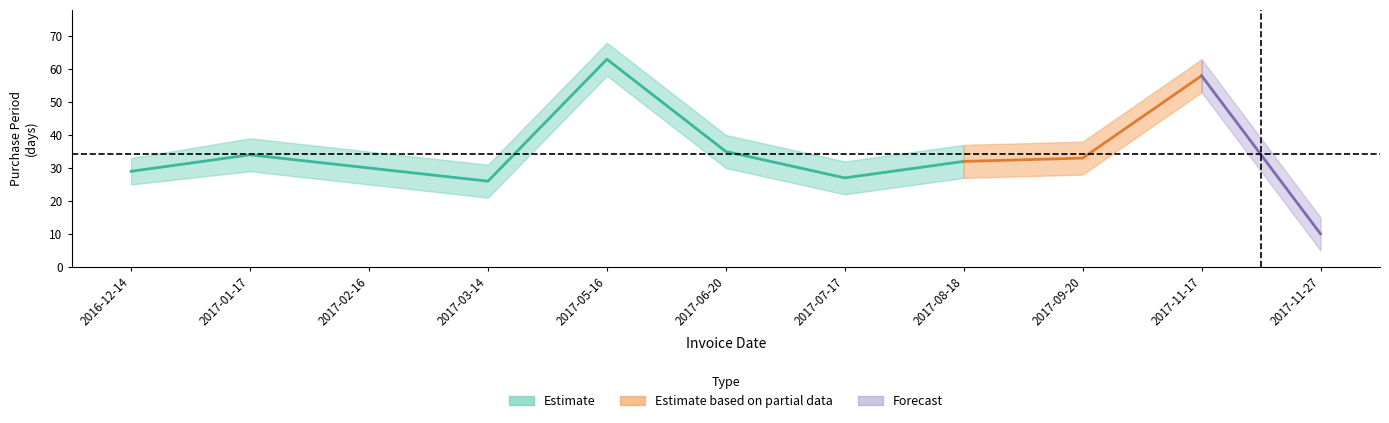

What is the approximate value at 2017-03-14?

26